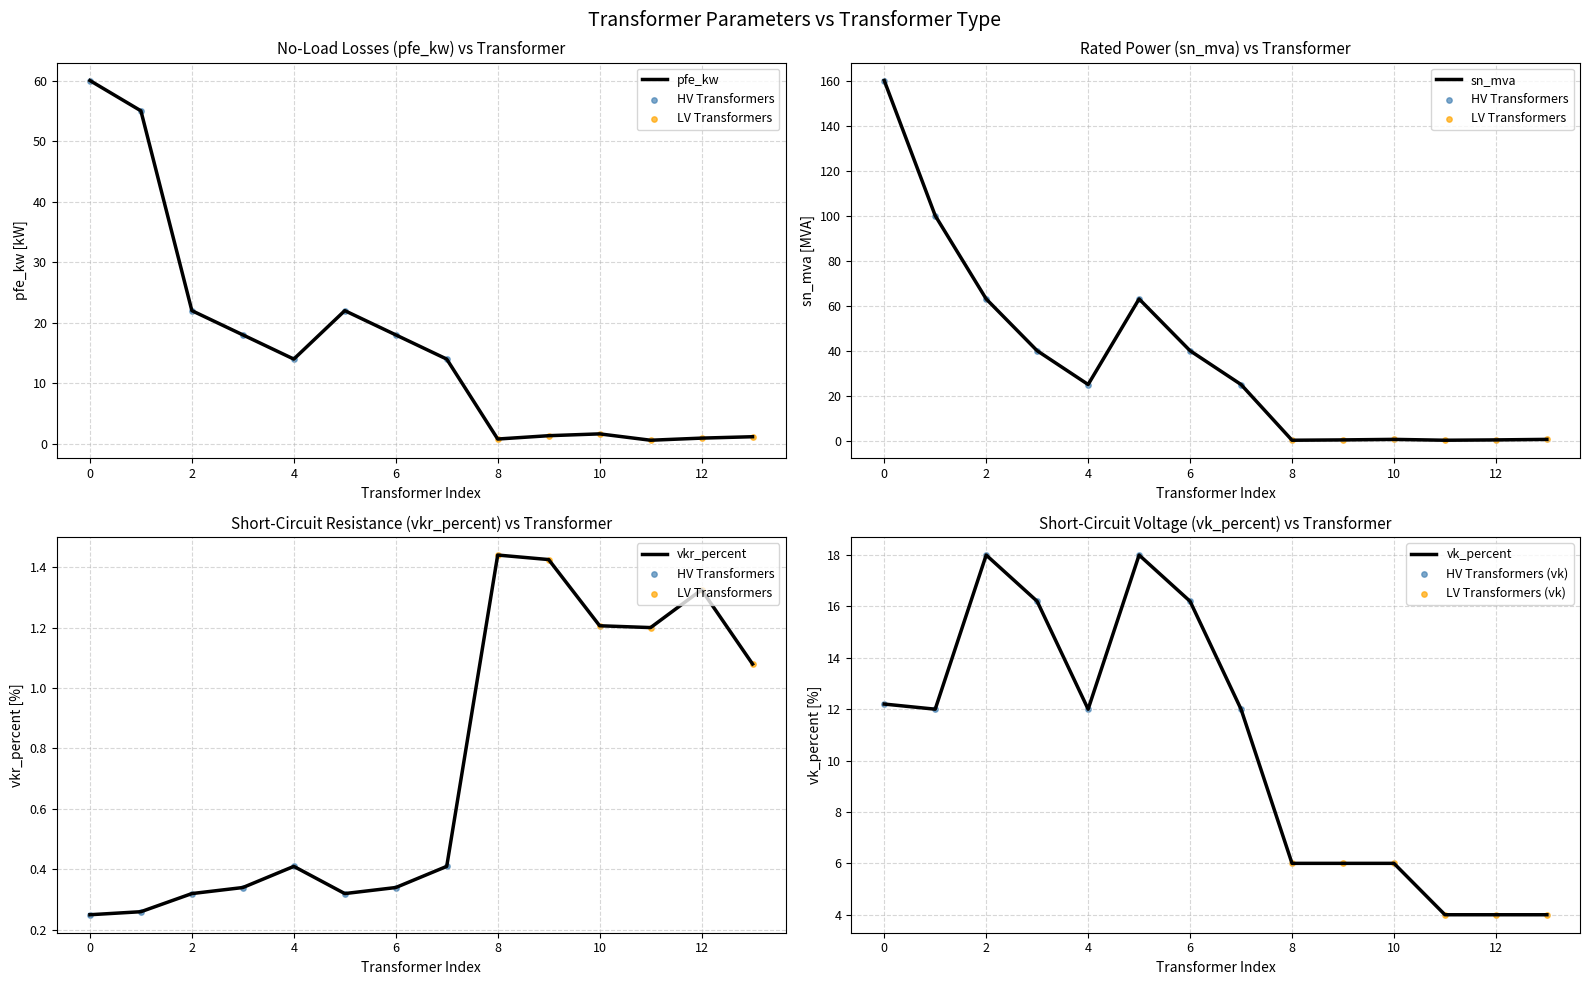

The value of vk_percent at 10 is 6.0. True or false?

True